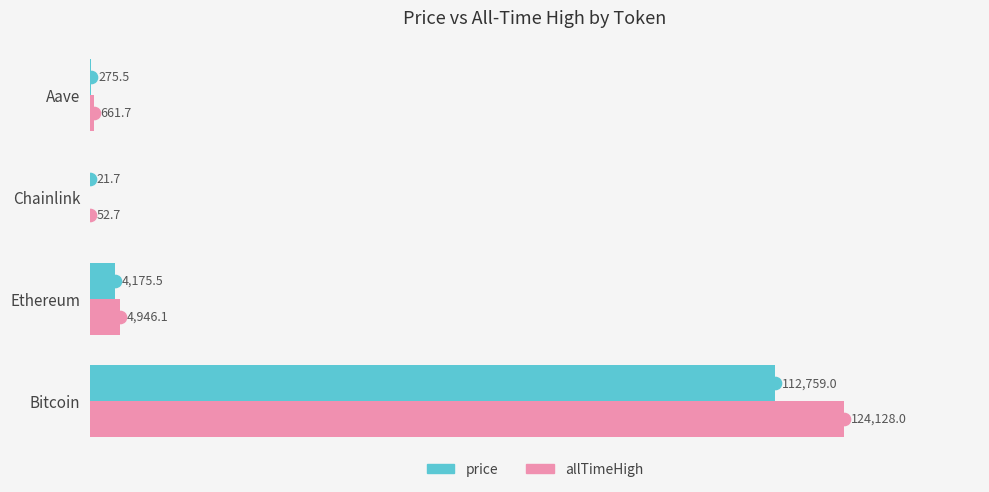

Which series has the largest range (max minus min)?

allTimeHigh